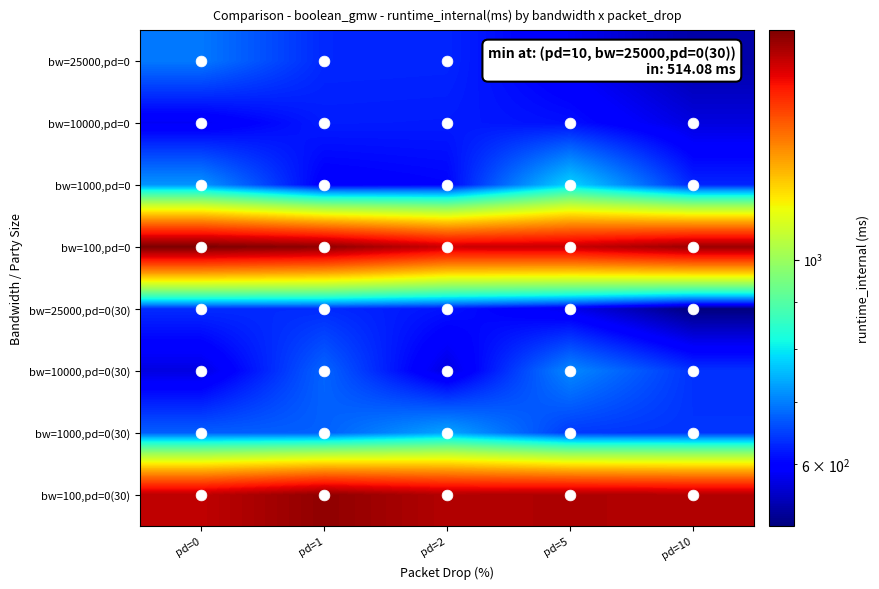

What is the spread (max minus min) of values at pd=0?

1204.1